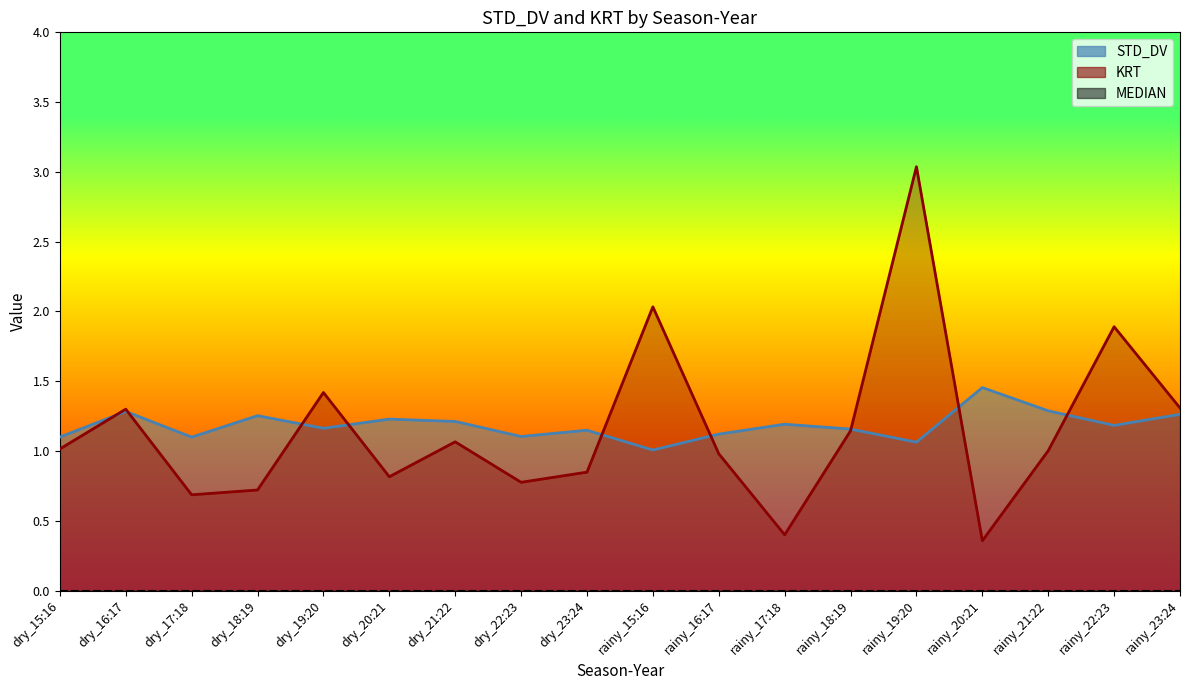

What position from the right is rainy_18:19?

6